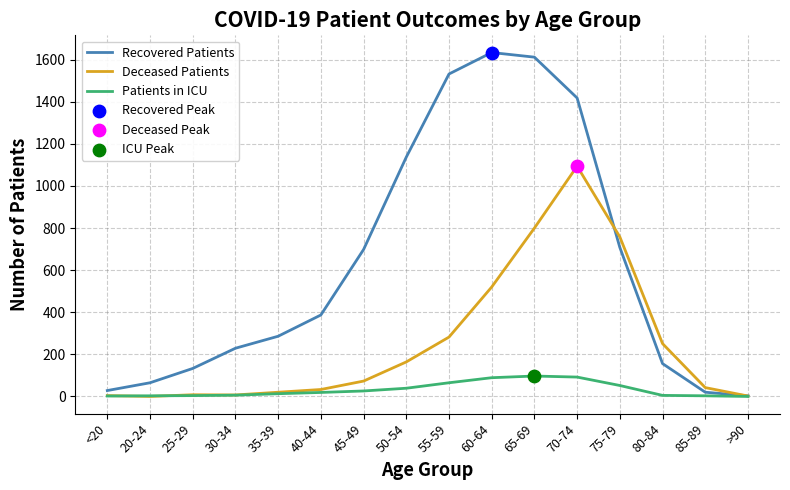

What is the total value across all series at 70-74?

2604